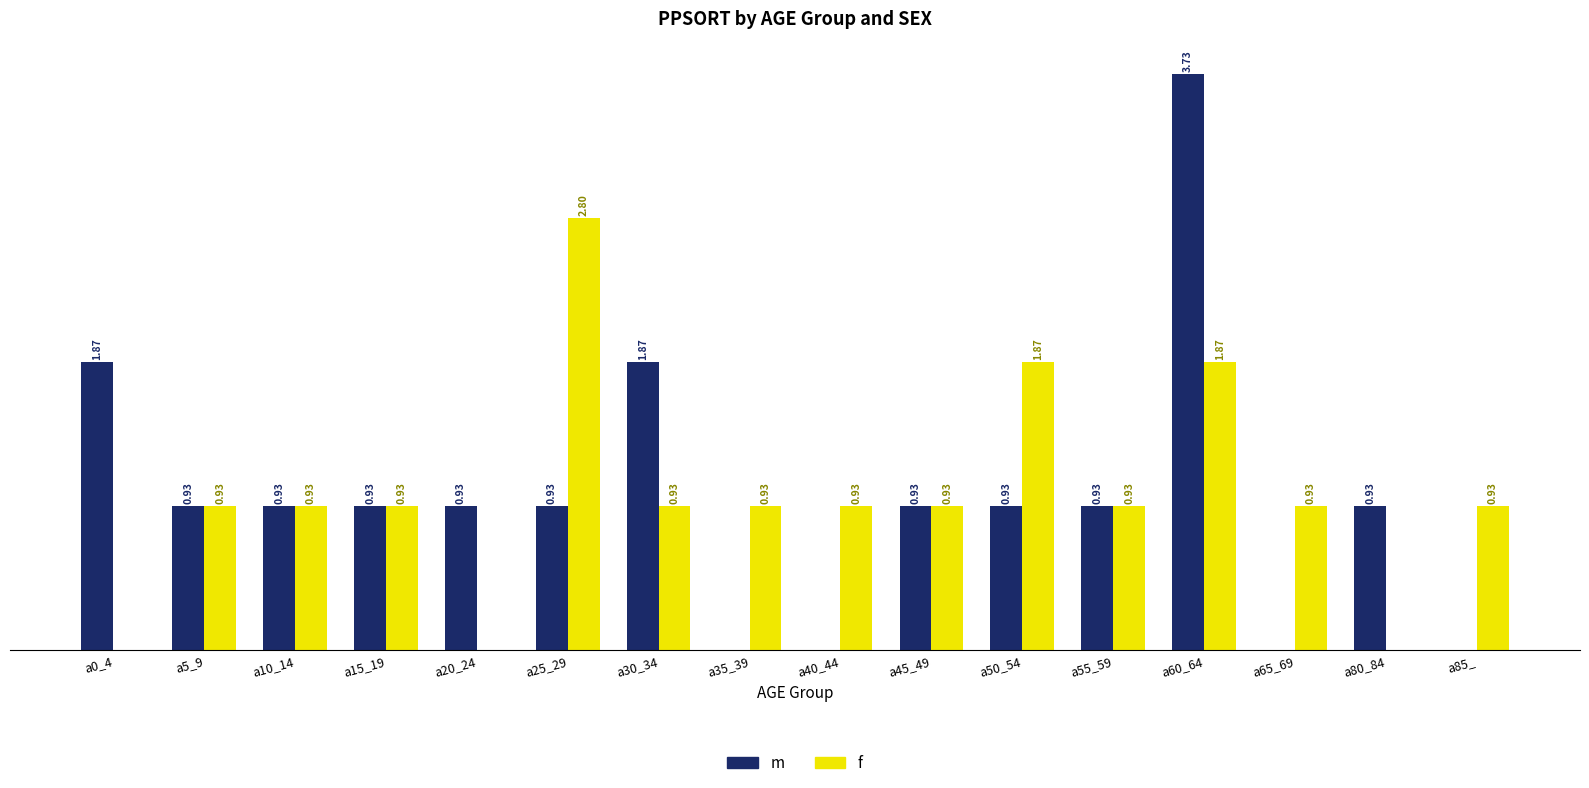

The f series shows 0 at a20_24. True or false?

True